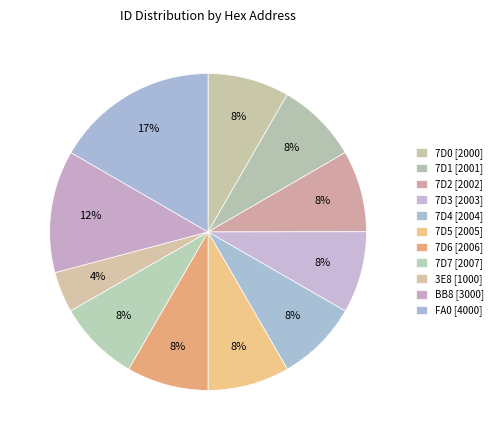

Is it true that 7D4 is 8% of the pie?

True